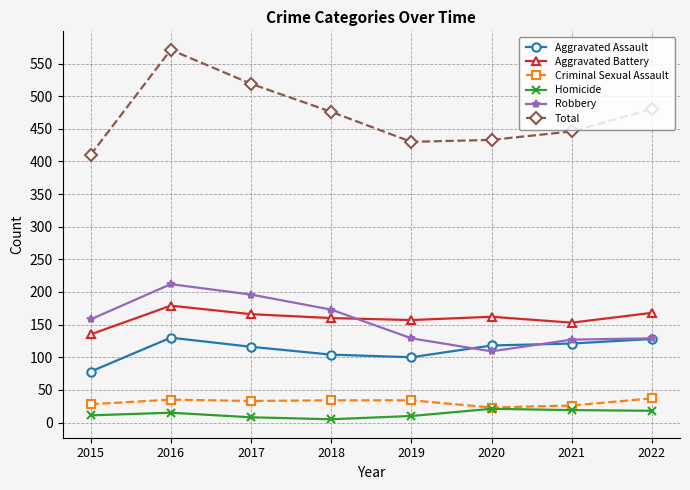

True or false: Criminal Sexual Assault and Aggravated Battery cross at least once.

False